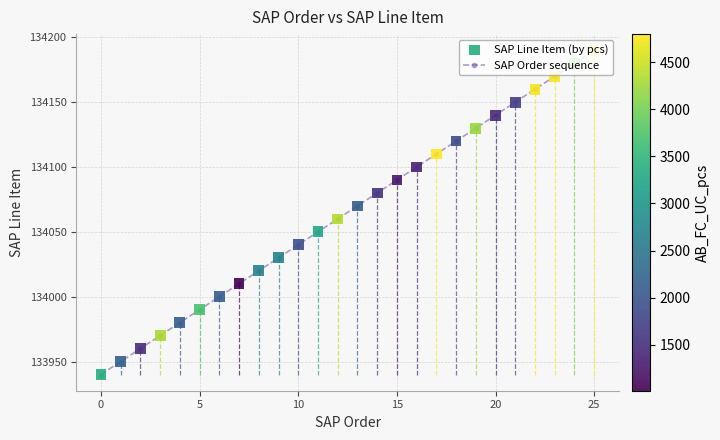

True or false: the data has more than 2 interior local peaks.

False